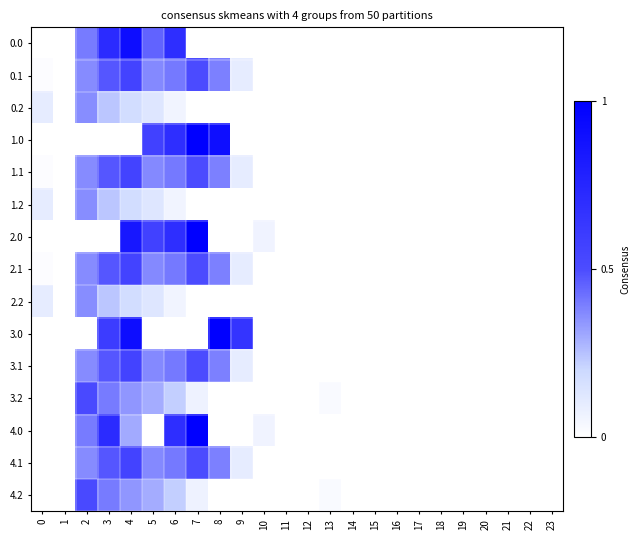

Between 20 and 12, which is larger?

20